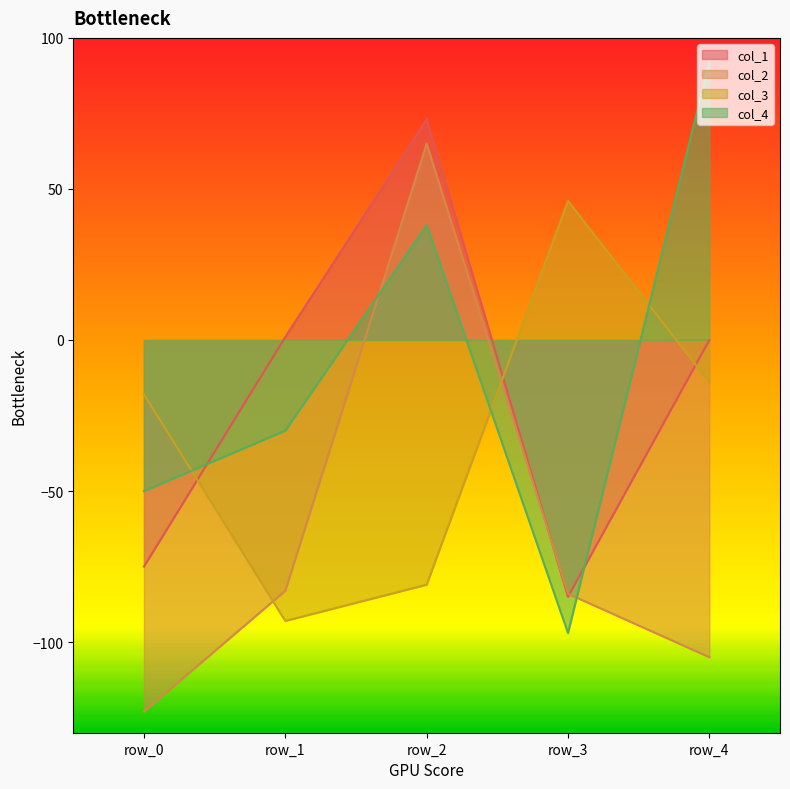

What is the total value across all series at row_1?

-205